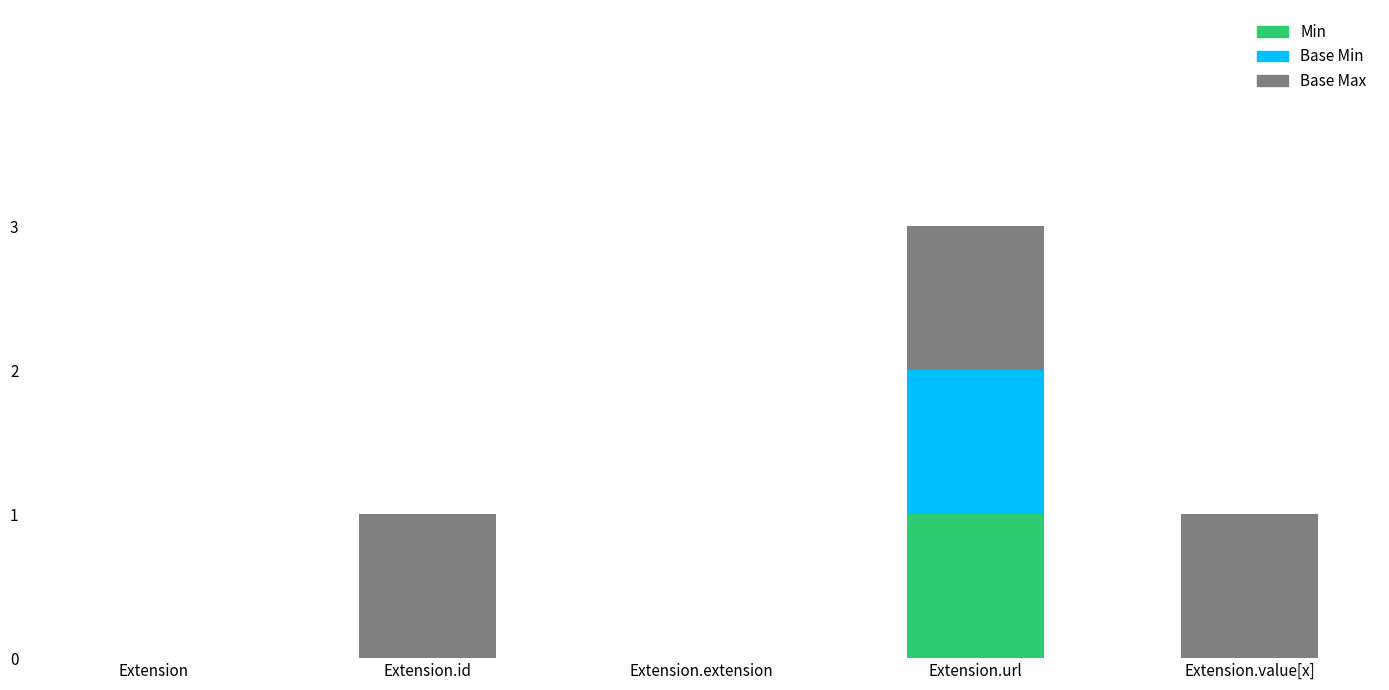

At which category is the sum across all series the highest?

Extension.url